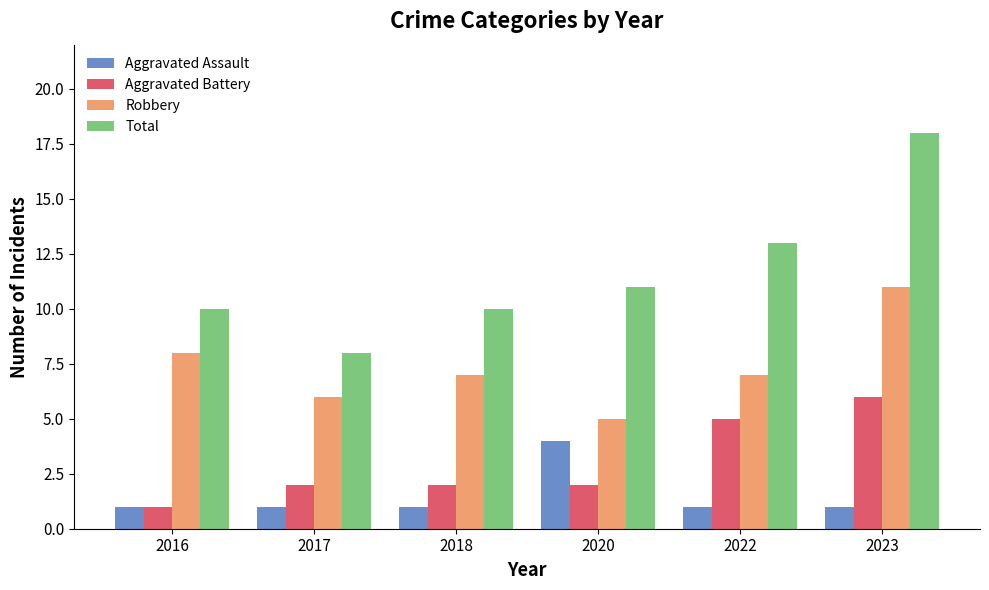

What is the maximum value shown in the chart?

18